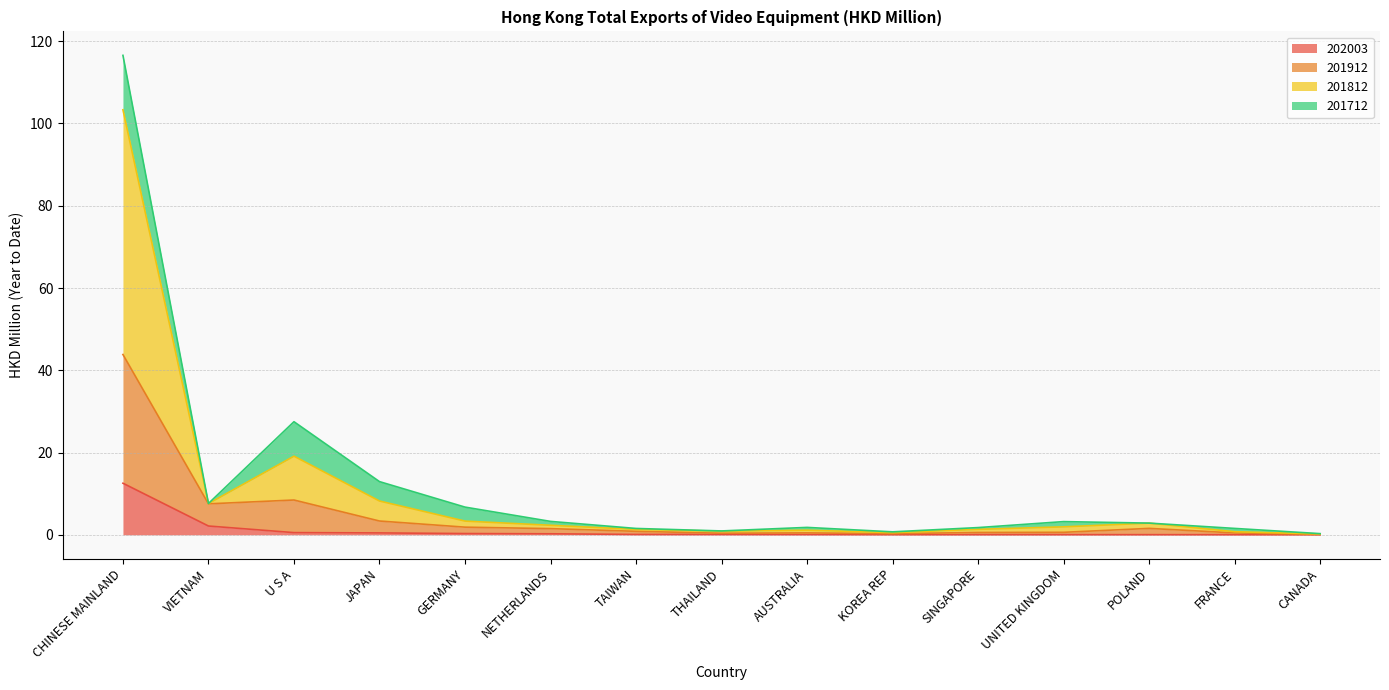

The 201812 series shows 0.3 at CANADA. True or false?

False